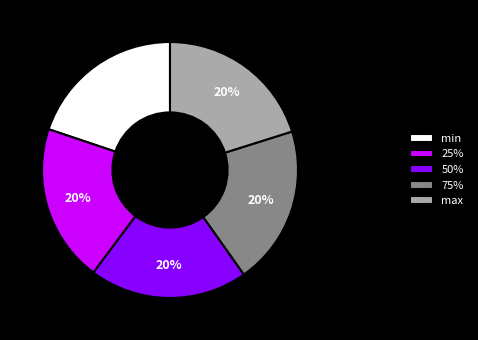

What percentage is the max slice, to the nearest percent?

20%